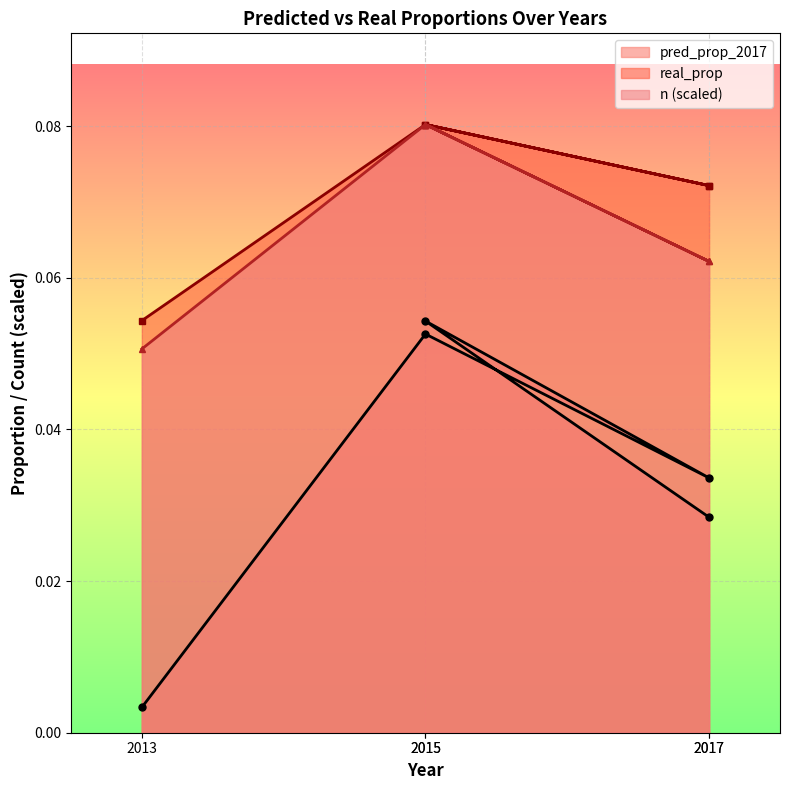

Read the real_prop value at 2017.

0.1